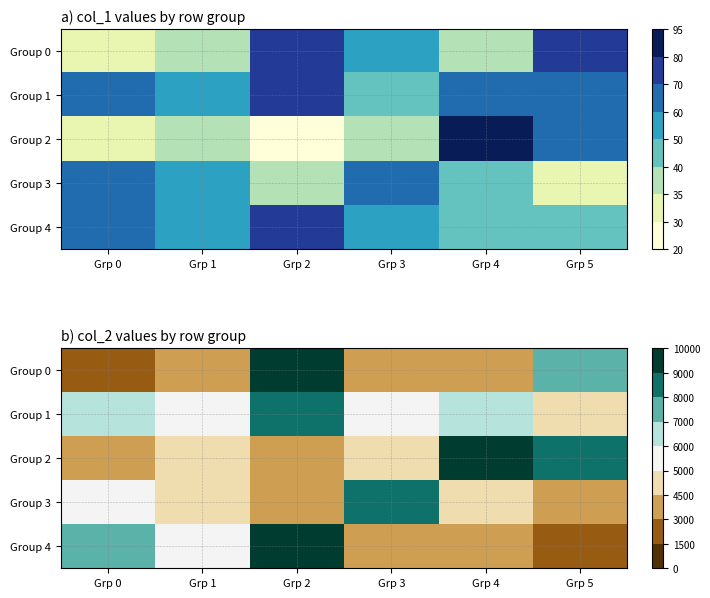

Is the value of Group 0 at Grp 4 greater than the value of Group 1 at Grp 0?

No